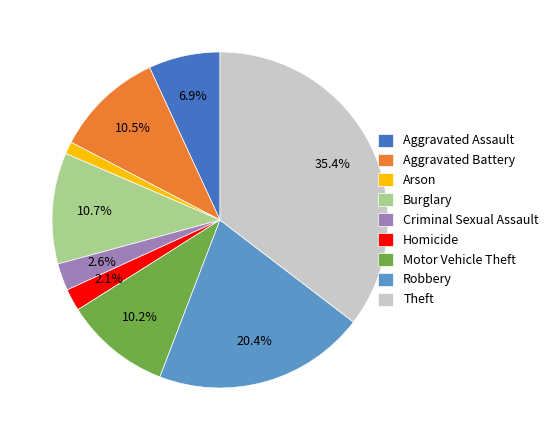

To the nearest percent, what portion does Robbery represent?

20%